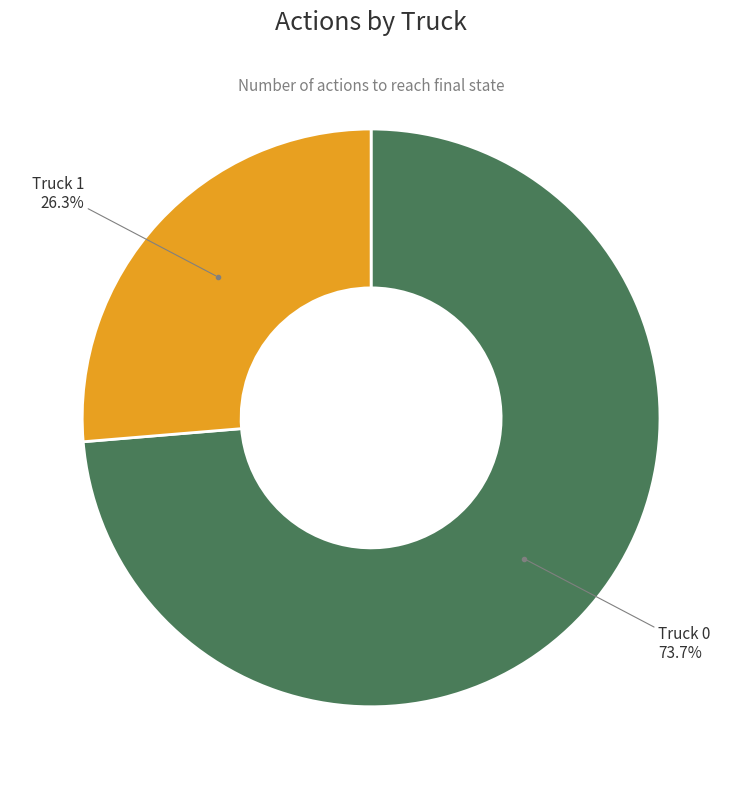

Is there a majority slice in this chart?

Yes